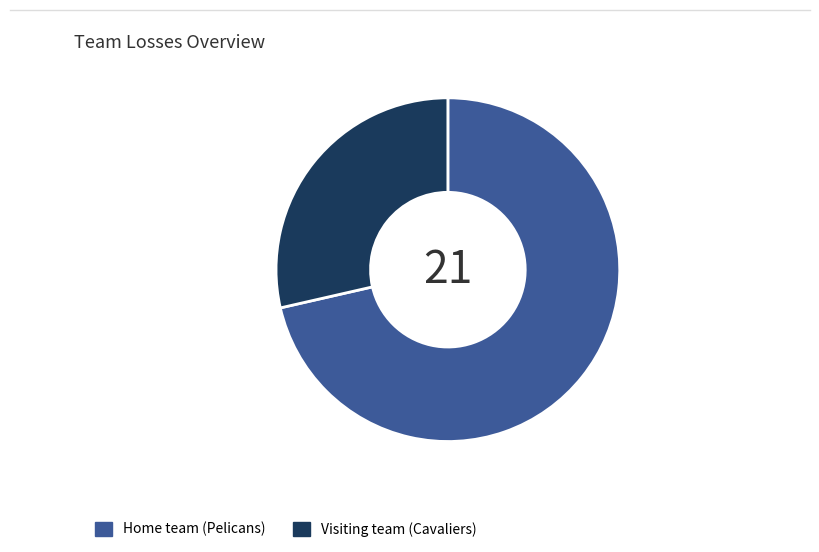

What is the ratio of the value at Visiting team (Cavaliers) to the value at Home team (Pelicans)?

0.4